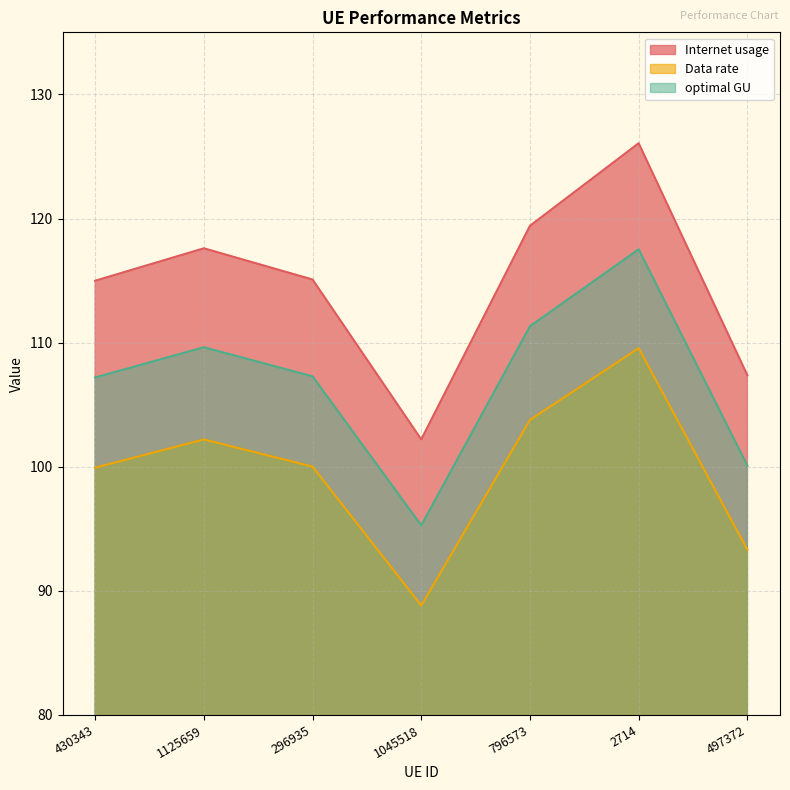

What is the lowest value of the optimal GU series?

95.3